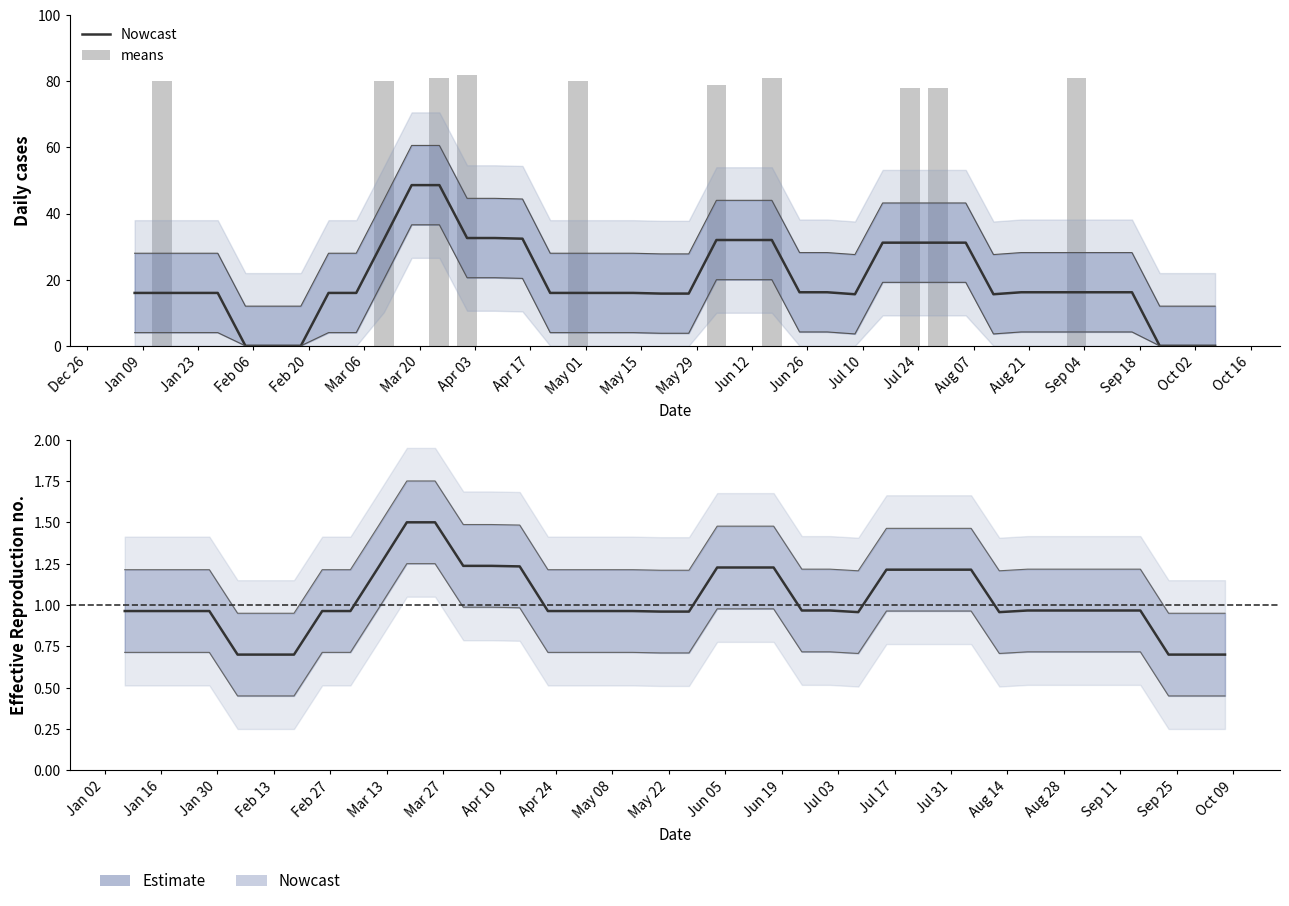

What is the difference between the maximum and minimum values in the Nowcast series?

0.8